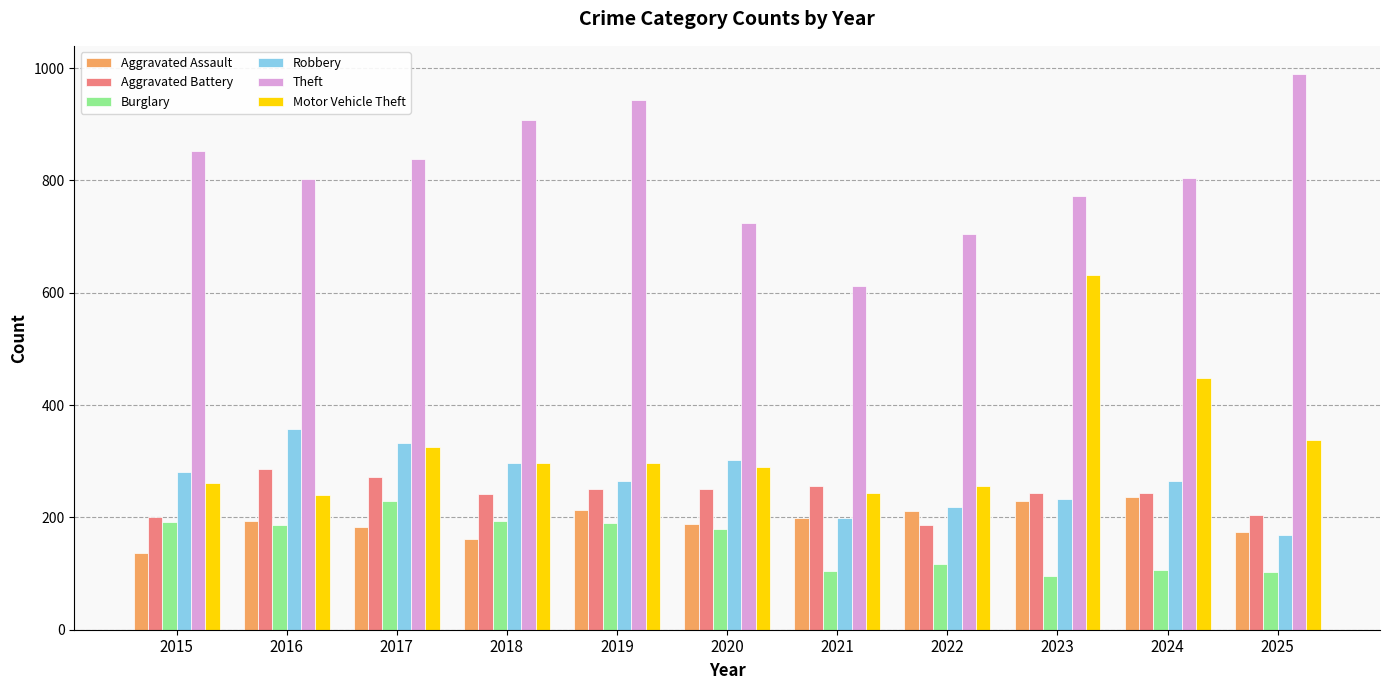

Which series has the largest total across all categories?

Theft